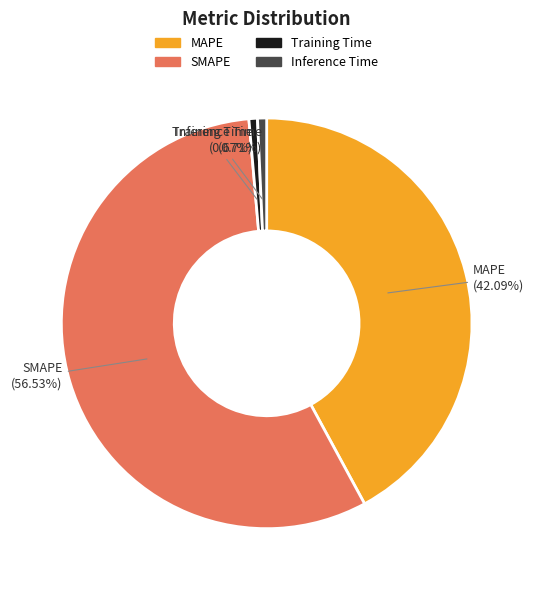

To the nearest percent, what is the difference between the largest and smallest slice percentages?

56%